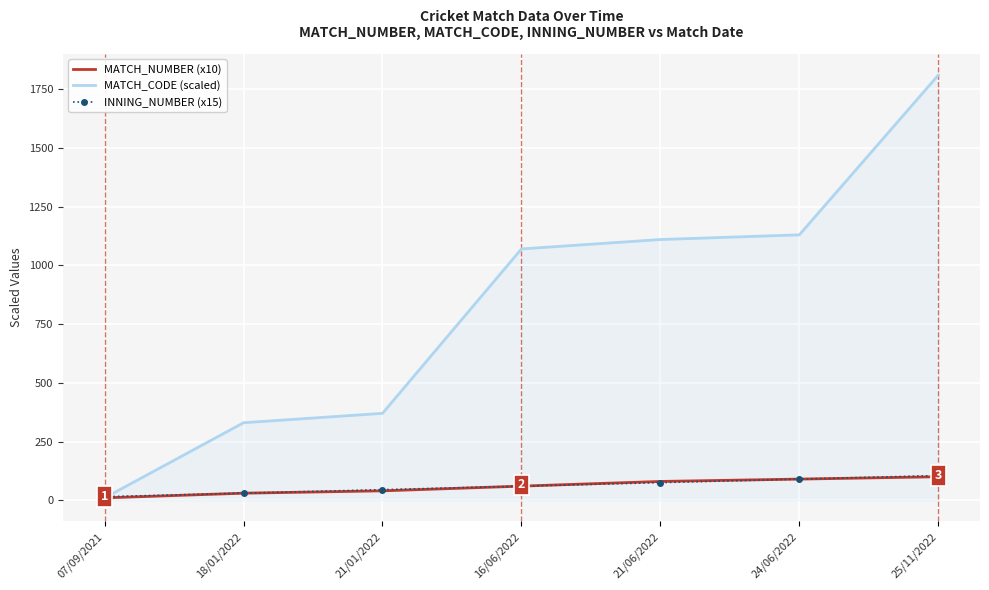

Is it true that MATCH_CODE (scaled) equals 1810 at 25/11/2022?

True